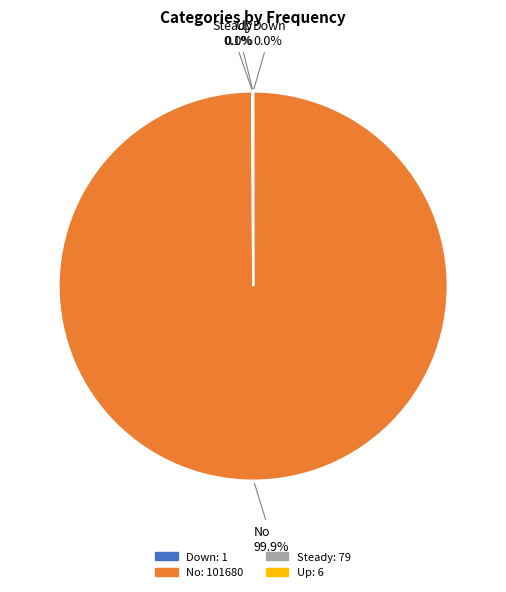

Which slice represents more than half of the pie?

No